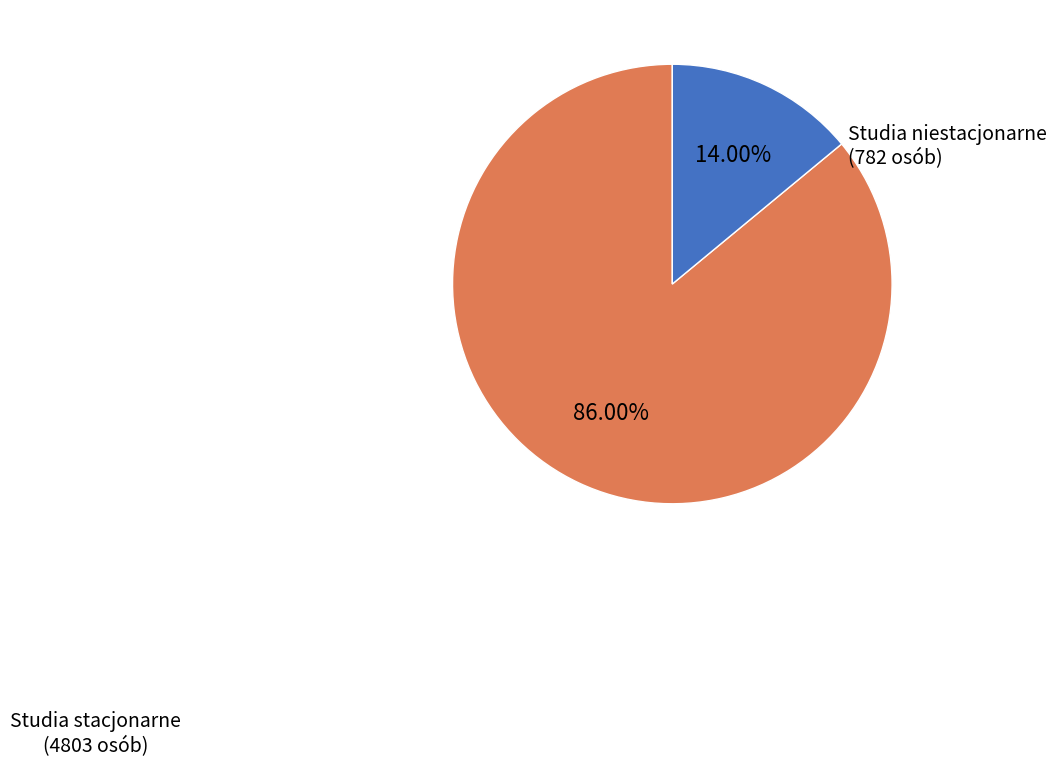

Is there any slice that represents more than half of the pie?

Yes